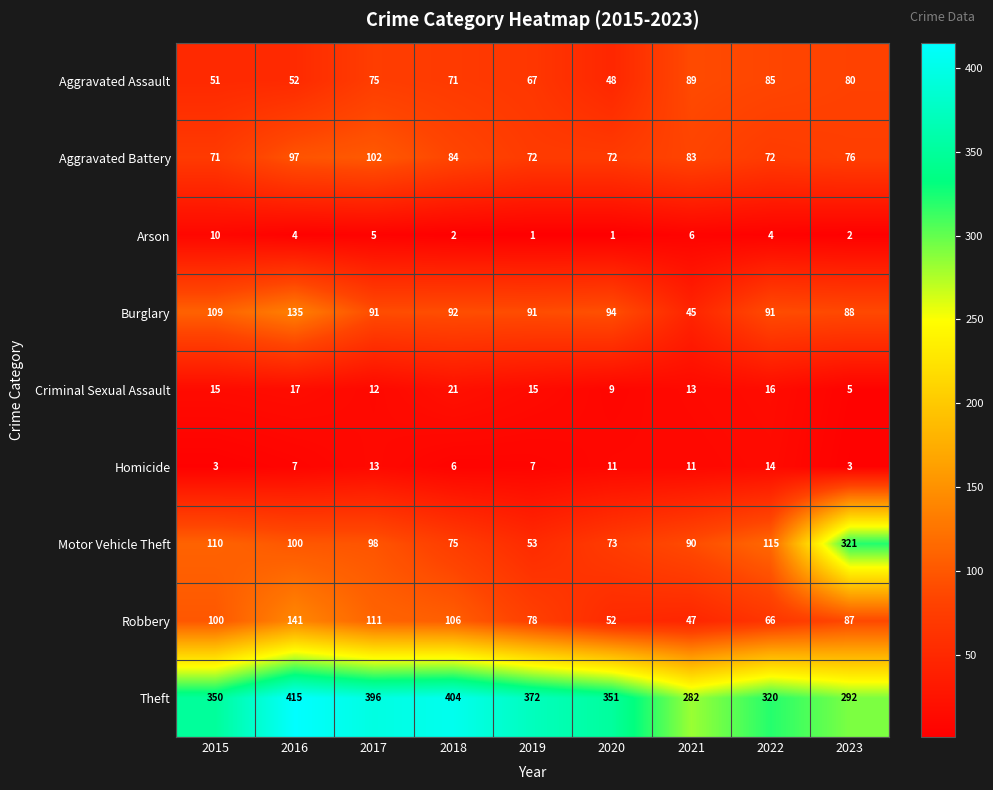

Is the value of Criminal Sexual Assault at 2015 greater than the value of Theft at 2019?

No